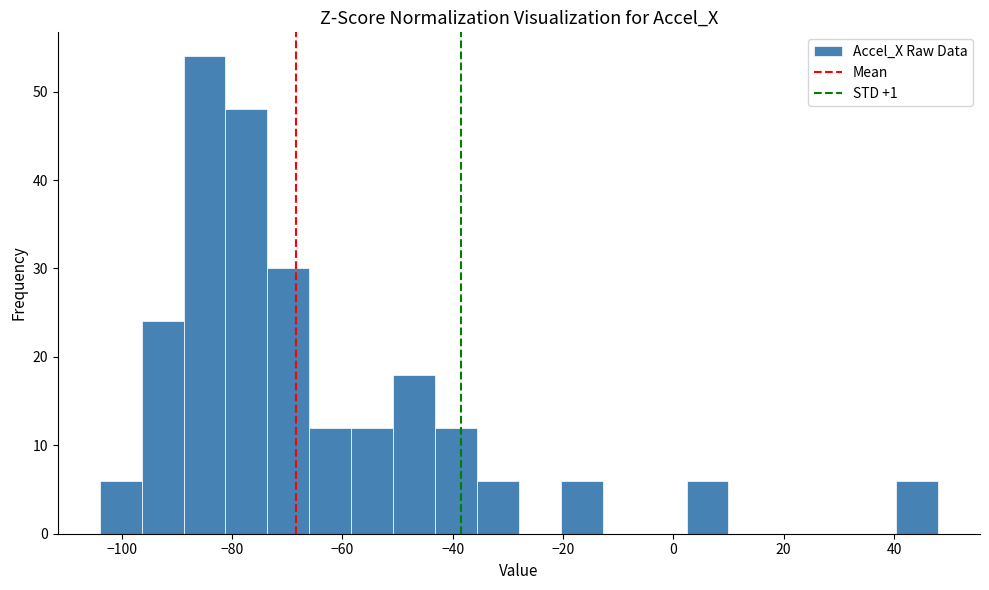

Read against the x-axis, roughly where is the centre of the tallest bar?

-84